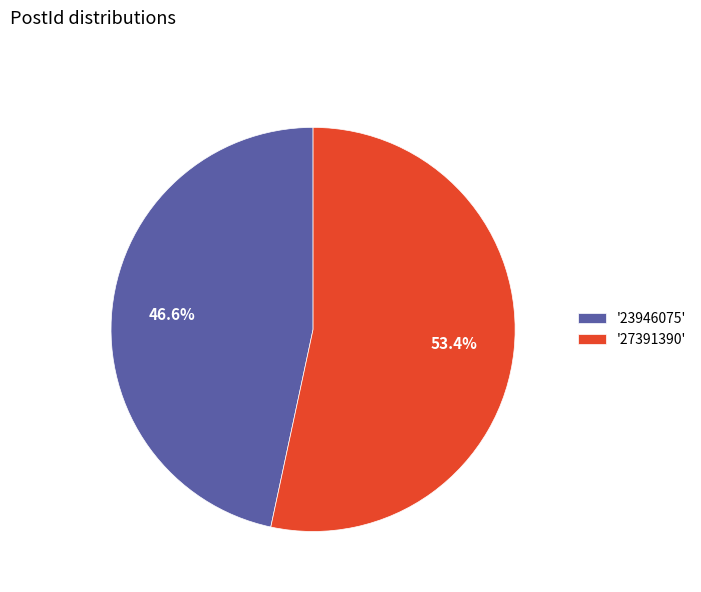

To the nearest percent, what is the average slice percentage?

50%